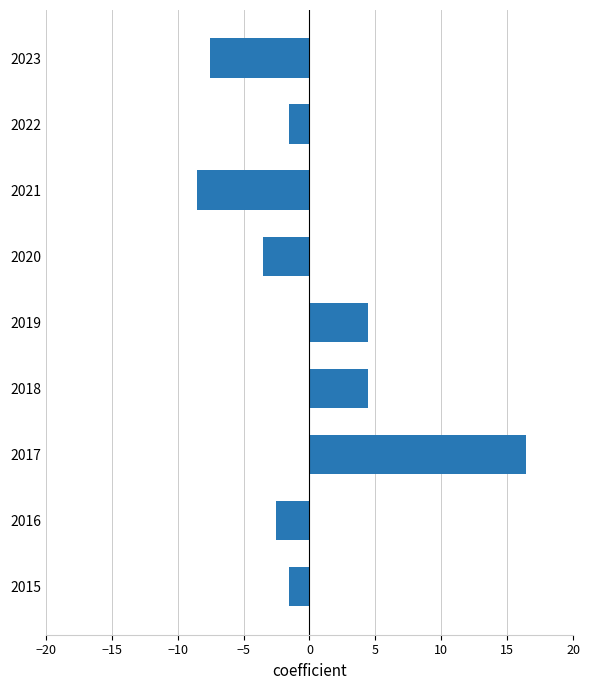

What is the greatest value displayed?

16.4